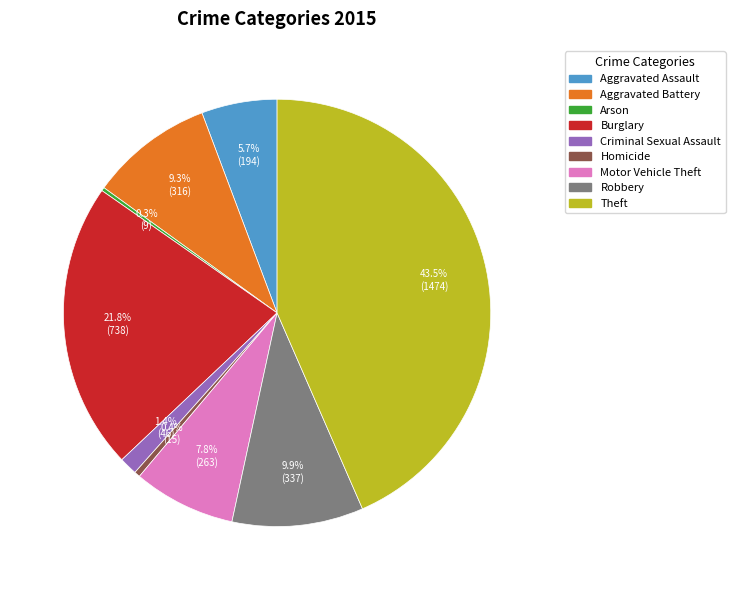

Combined, do Aggravated Assault and Motor Vehicle Theft account for over 50%?

No